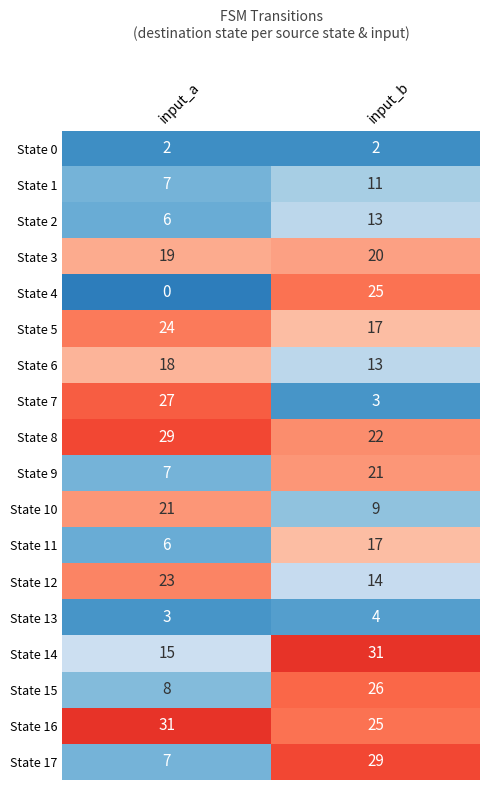

What value does the State 5 series have at input_a?

24